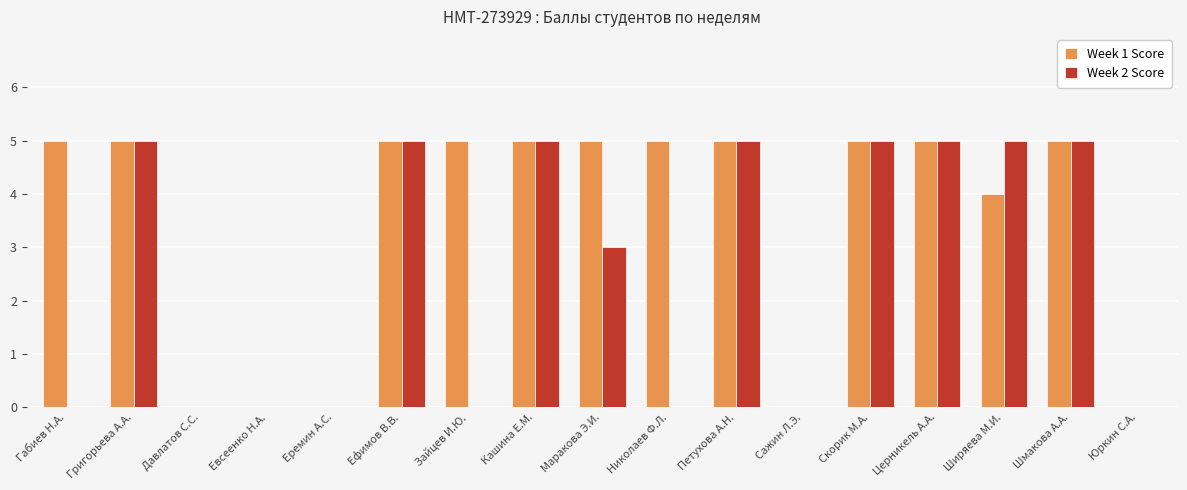

Which series has the largest total across all categories?

Week 1 Score